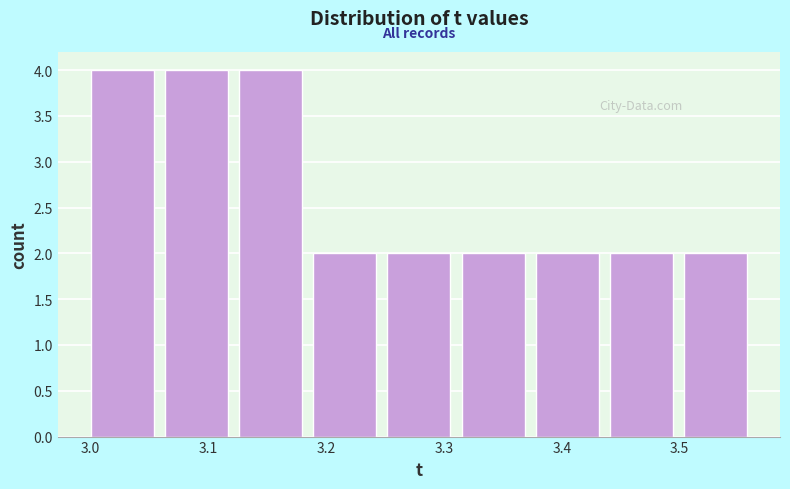

Reading left to right, list every bar in this chart as the range it spans on the x-axis followed by its height. Neither the bar edges nor the heights are printed on the chart, so give them approximately, as read against the axes.

3.00 to 3.06: 4
3.06 to 3.13: 4
3.13 to 3.19: 4
3.19 to 3.25: 2
3.25 to 3.31: 2
3.31 to 3.38: 2
3.38 to 3.44: 2
3.44 to 3.50: 2
3.50 to 3.57: 2